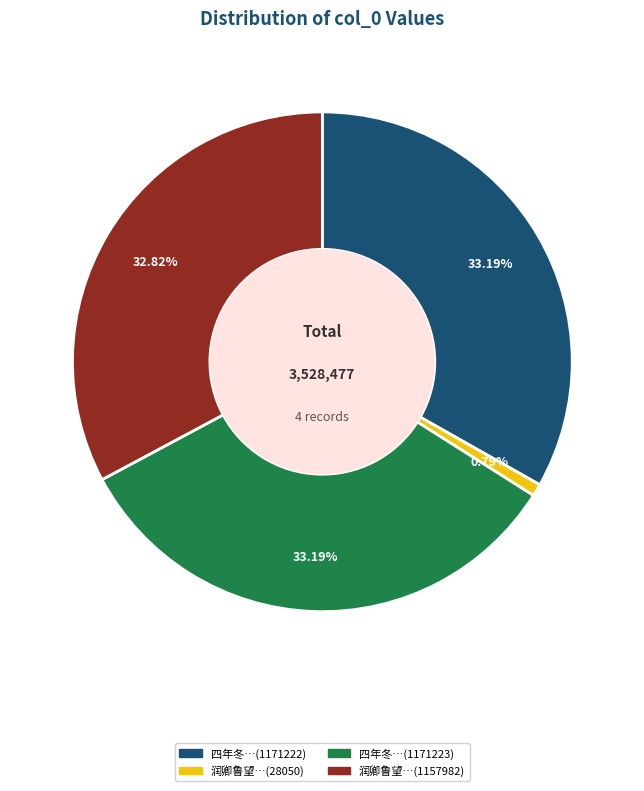

Is there any slice that represents more than half of the pie?

No